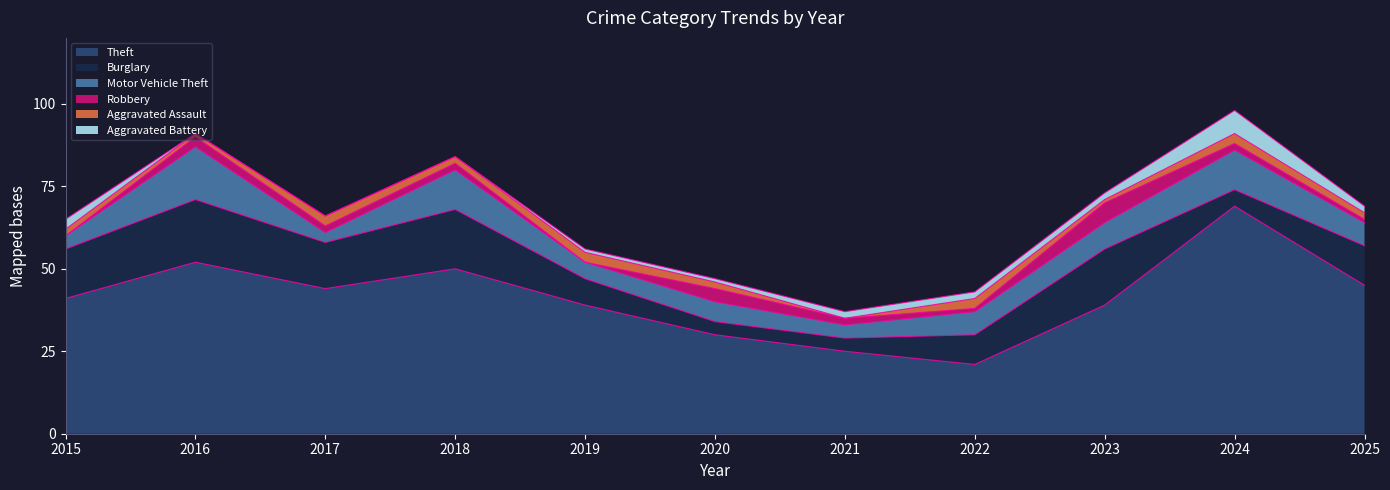

How many interior local valleys does the Motor Vehicle Theft series have?

3